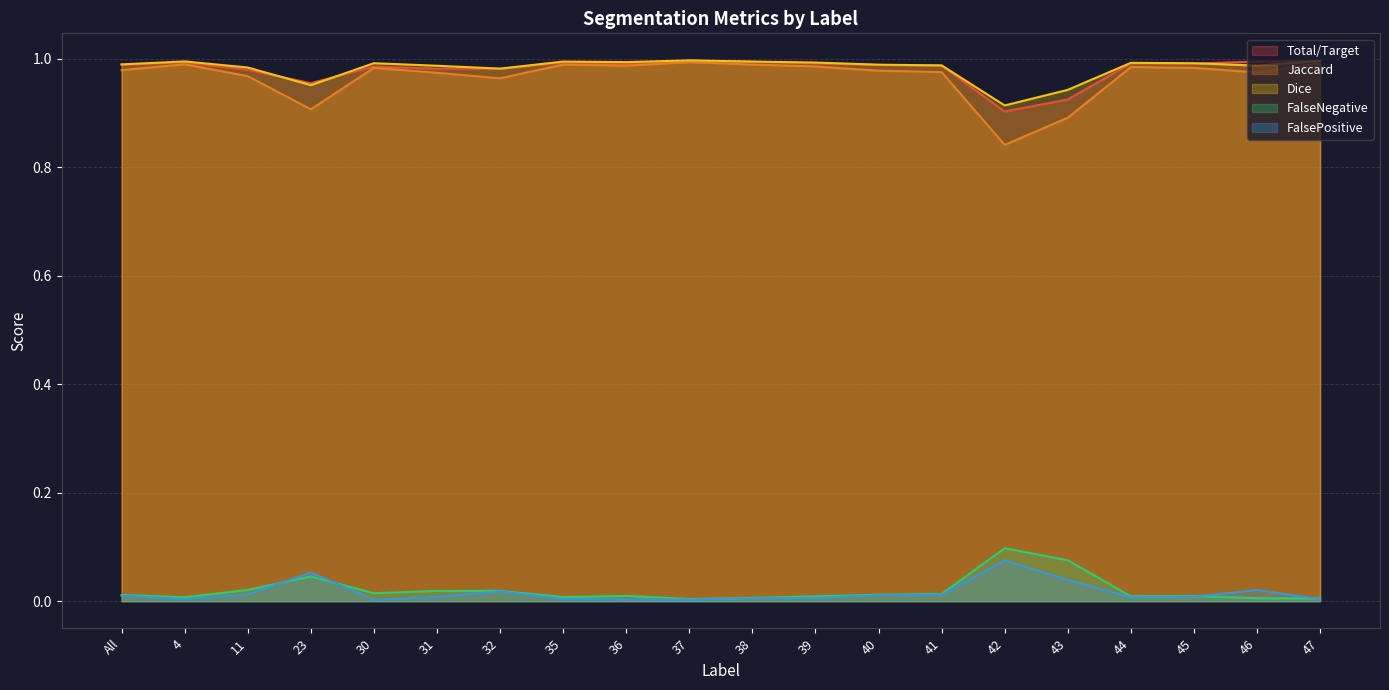

What is the label of the 3rd point from the right?

45